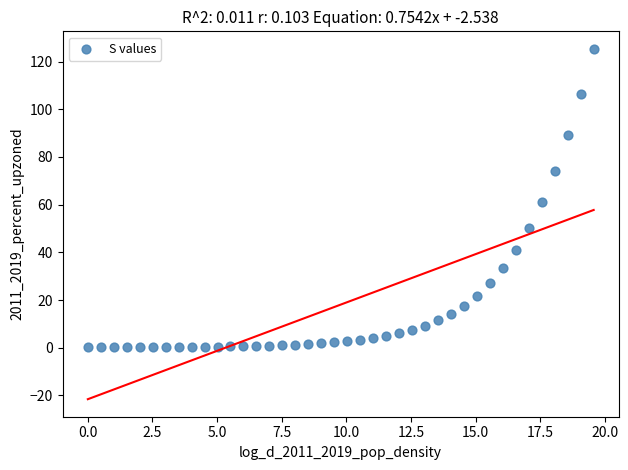

What is the range of Y values (max minus min)?

125.3